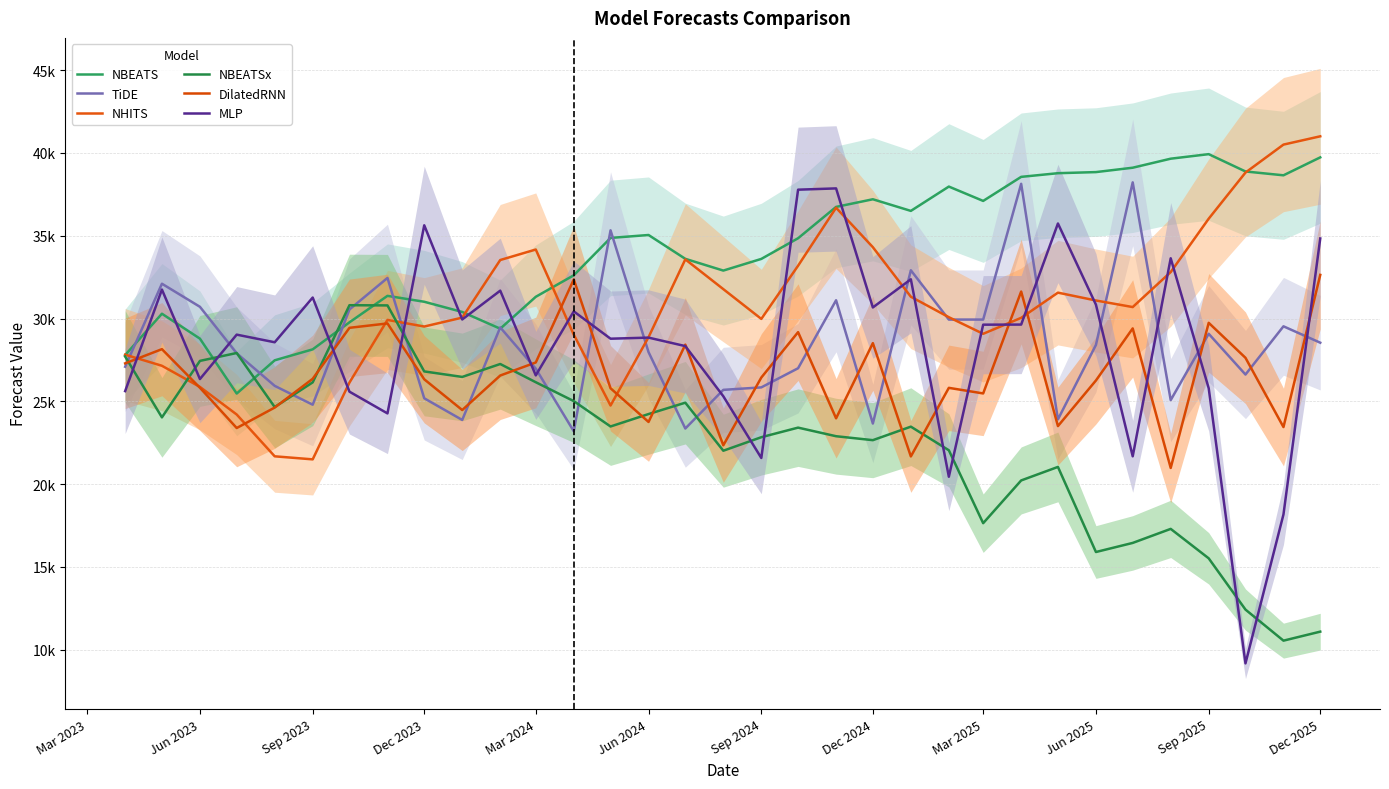

How many values in the NHITS series are below 30082?

16